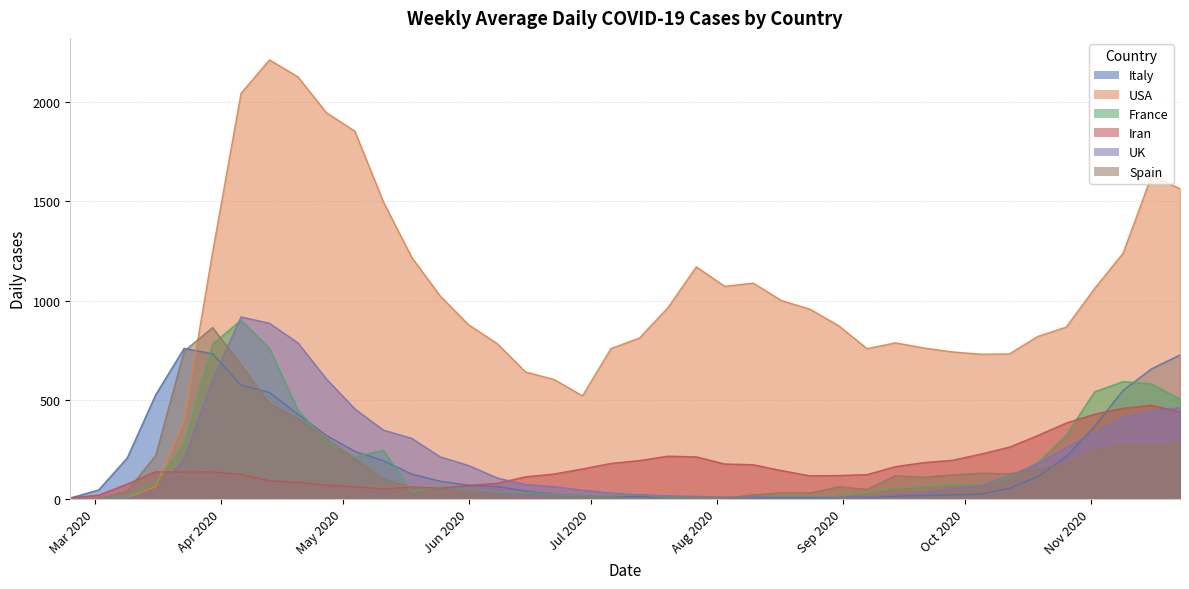

Reading left to right, transcribe all the data shown in this chart.

Italy: 5.4	46.6	207.0	525.4	759.6	732.0	574.9	537.3	427.3	320.7	240.4	193.6	126.0	90.3	69.1	63.7	41.3	23.6	17.6	13.3	13.0	8.9	6.7	7.3	5.3	5.9	5.7	9.1	9.9	13.9	18.3	21.6	25.7	53.9	113.6	212.6	366.9	547.9	656.3	725.9
USA: 0.1	3.0	7.1	63.0	396.6	1242.9	2044.3	2212.7	2127.1	1946.6	1853.6	1498.1	1217.7	1023.0	877.9	783.6	640.4	603.0	520.1	758.4	811.6	963.7	1170.3	1071.9	1088.1	999.9	956.4	873.7	757.9	787.1	761.3	741.6	729.9	731.1	819.4	866.4	1061.4	1238.9	1629.4	1563.4
France: 0.1	2.4	15.4	78.1	276.0	780.9	901.1	760.0	447.7	291.0	212.1	246.7	37.0	62.1	50.4	36.0	33.3	22.1	16.0	14.9	22.6	8.0	10.3	7.7	12.0	14.7	13.3	13.6	30.7	52.7	63.1	71.9	71.4	106.7	183.4	322.6	540.4	591.7	580.4	503.4
Iran: 6.6	20.0	75.7	137.3	136.4	137.6	124.4	92.0	84.6	70.4	62.4	49.7	61.3	54.3	69.1	79.4	112.3	126.4	151.9	179.7	194.1	216.0	212.9	176.7	173.1	143.4	117.0	118.7	123.4	163.4	184.0	195.4	226.7	261.6	320.1	383.1	427.6	457.4	472.7	439.0
UK: 0.0	0.3	5.7	31.7	200.7	600.3	917.9	885.7	786.9	605.4	454.3	347.9	305.9	212.9	169.1	106.6	73.3	63.0	44.7	30.4	21.4	16.6	13.7	10.1	12.6	9.0	10.0	7.4	11.0	21.3	30.1	51.7	67.9	117.3	178.6	260.3	333.1	413.6	442.1	460.6
Spain: 0.0	2.4	41.0	218.9	745.0	864.3	676.3	480.4	405.3	307.0	201.0	101.6	57.4	49.4	24.9	13.9	4.6	2.9	6.1	2.9	2.1	2.0	4.1	5.9	20.9	32.0	30.6	61.9	49.0	117.3	110.3	122.4	130.4	127.4	150.9	176.6	247.6	273.7	267.1	282.1